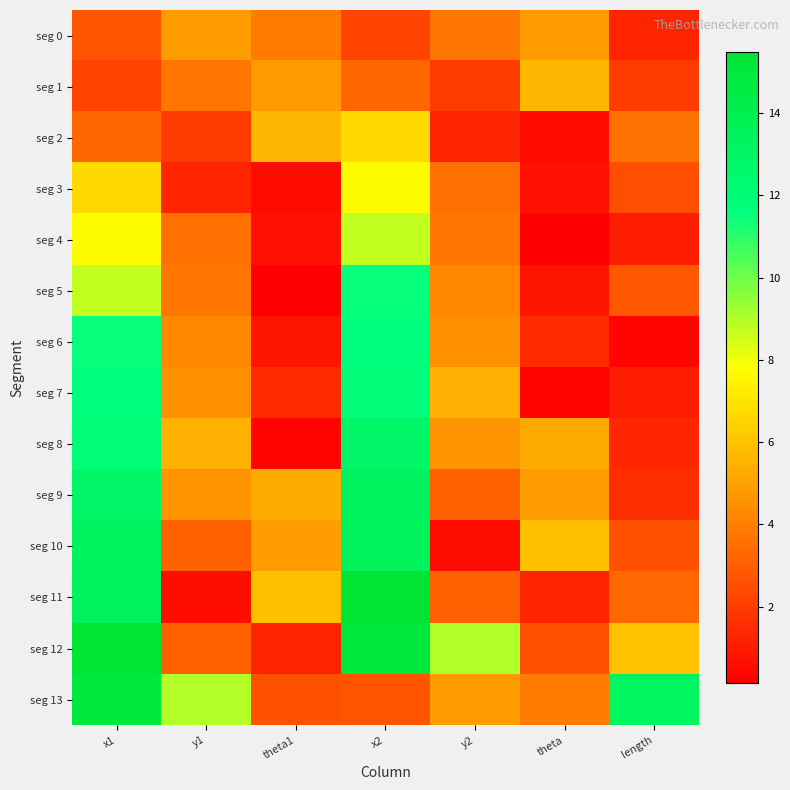

At which category is the sum across all series the highest?

x1